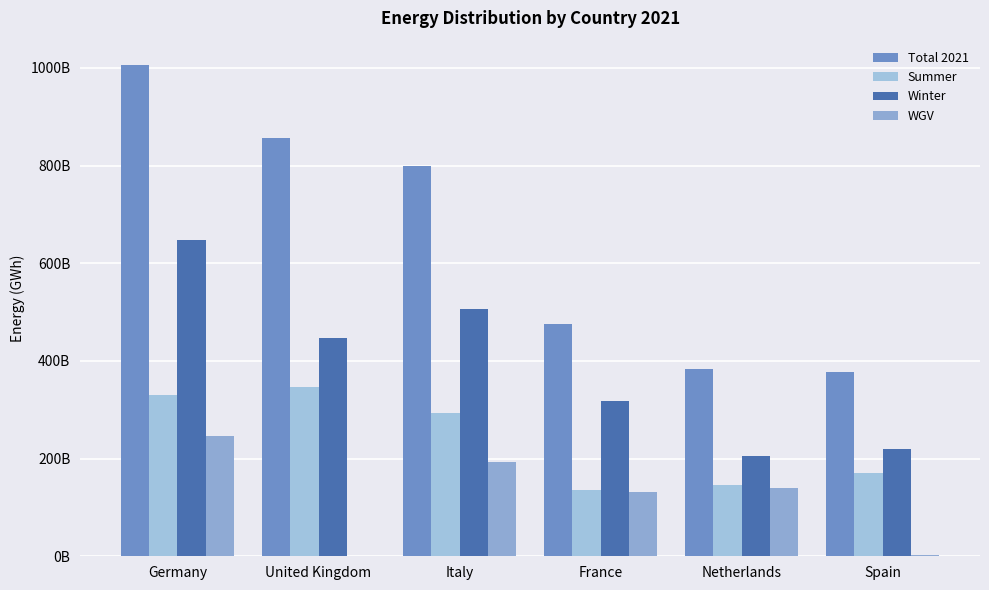

What is the difference between the Winter values at Italy and France?

188668000000